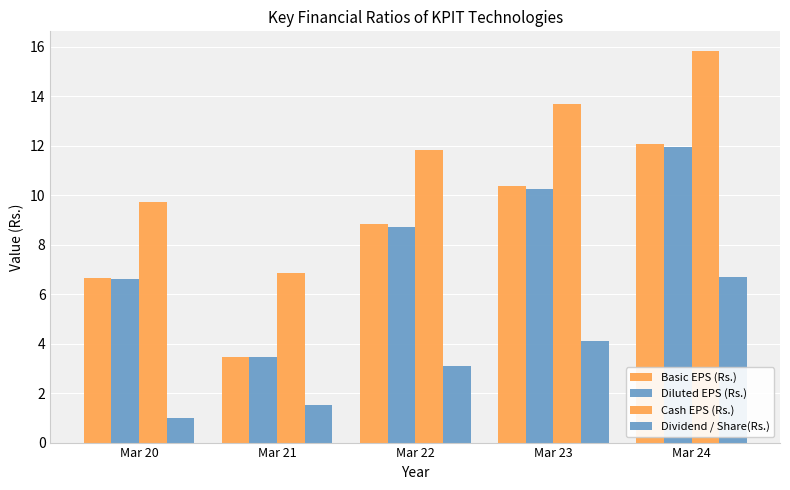

What is the difference between the second highest and minimum values in the Diluted EPS (Rs.) series?

6.8